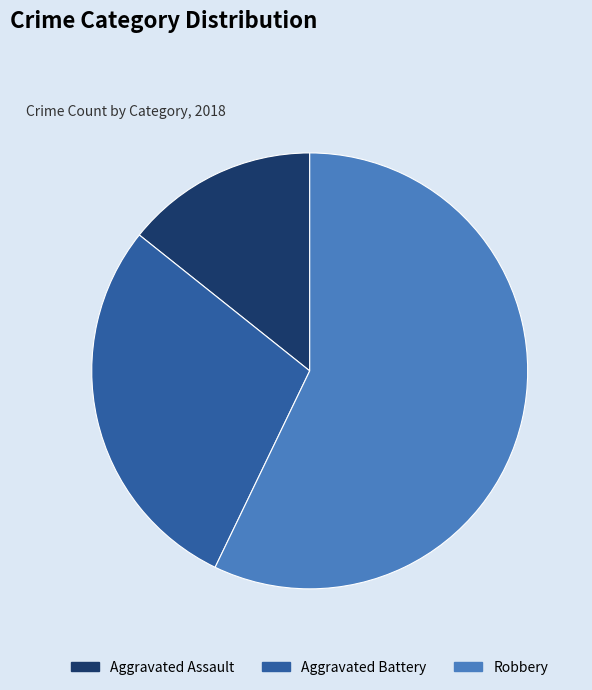

How many slices are in this pie chart?

3